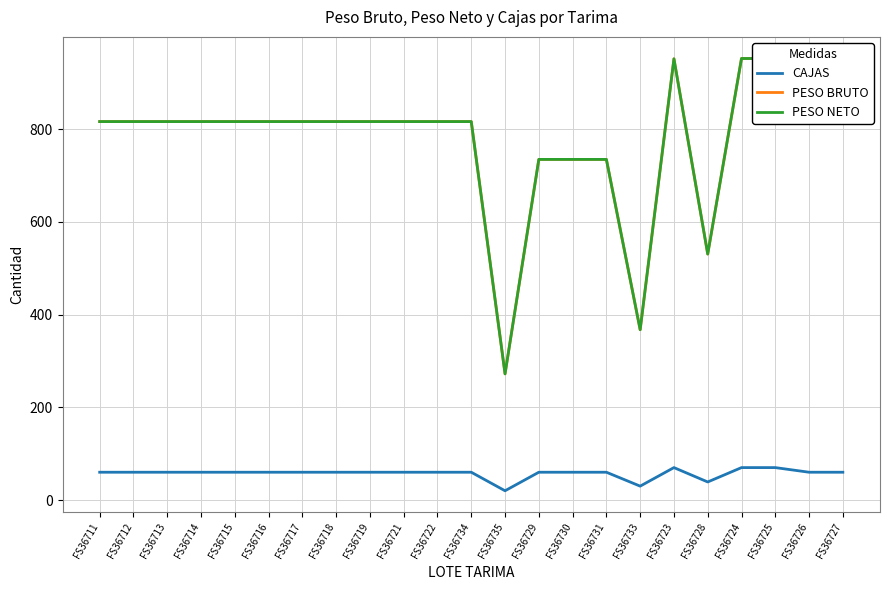

True or false: CAJAS has more than 2 interior local peaks.

False